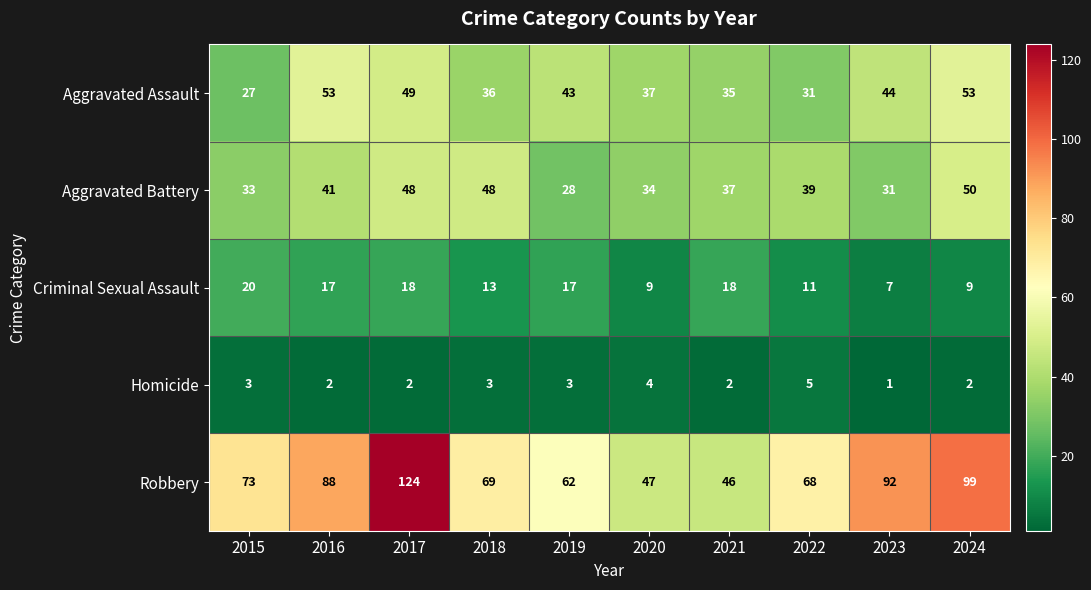

What is the sum of all Robbery values?

768